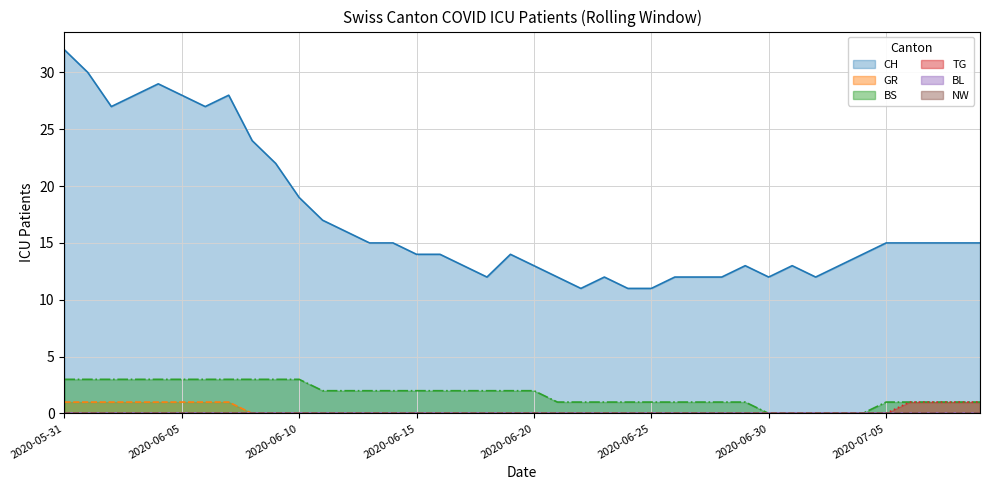

At which label is BS closest to 1?

2020-06-21